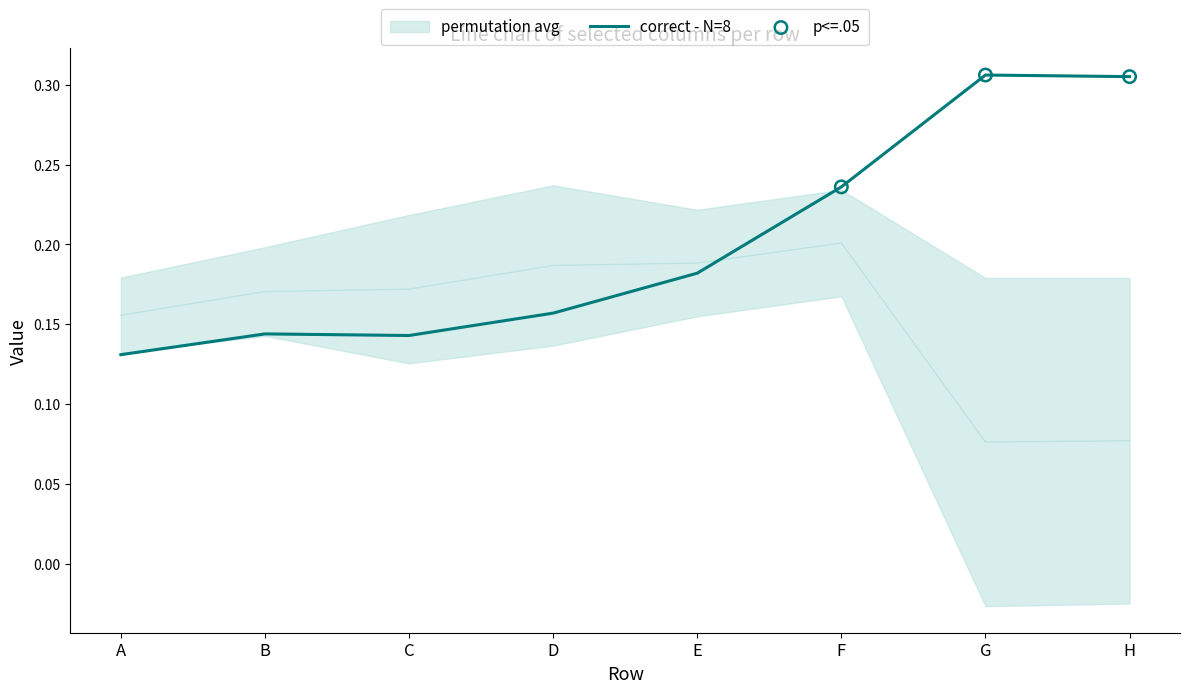

Is it true that correct - N=8 equals 0.2 at B?

False